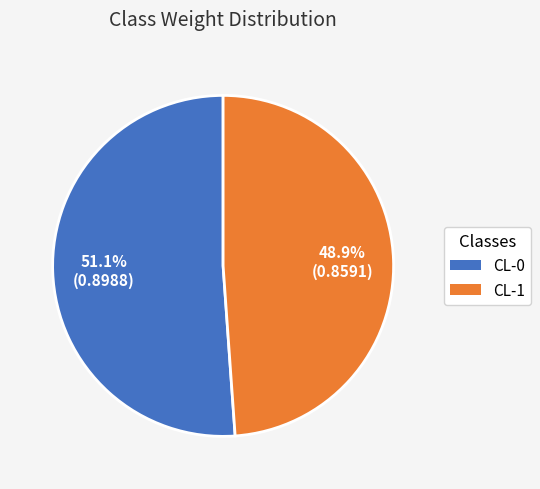

Which category has the biggest portion of the pie?

CL-0